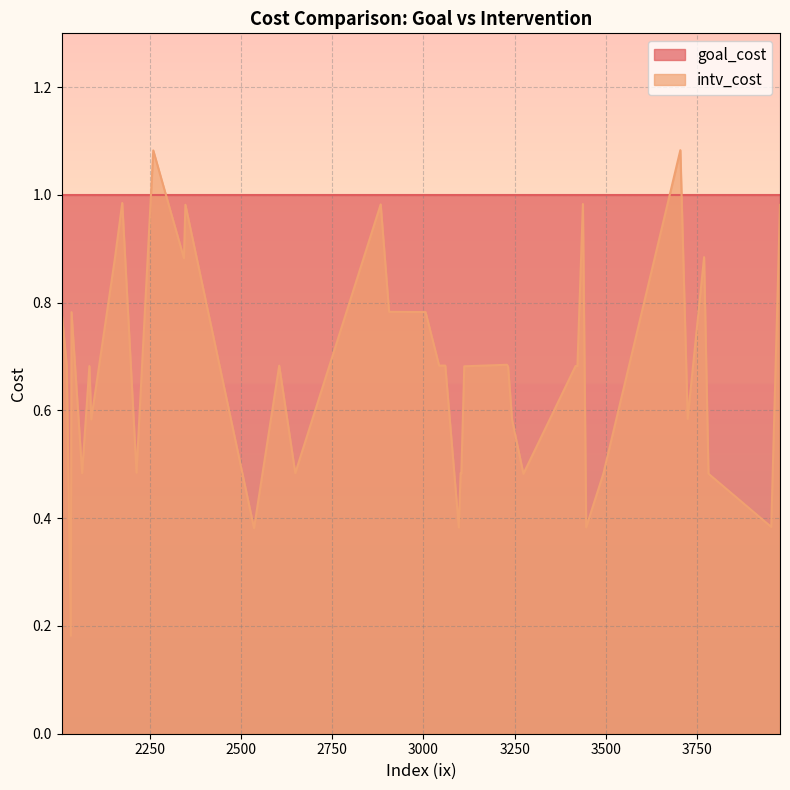

Reading left to right, what are all the values shown in this chart?

intv_cost: 3977=1.0	3006=0.8	3417=0.7	2065=0.5	2085=0.7	3422=0.7	2536=0.4	2649=0.5	2883=1.0	3097=0.4	2348=1.0	2036=0.8	3112=0.7	3953=0.4	3102=0.5	3446=0.4	2155=0.9	2344=0.9	3769=0.9	2090=0.6	2260=1.1	2906=0.8	3060=0.7	3724=0.6	2175=1.0	3437=1.0	3043=0.7	3274=0.5	2034=0.2	3704=1.1	2023=0.7	2214=0.5	2009=0.8	3232=0.7	3493=0.5	3781=0.5	3229=0.7	3104=0.5	2605=0.7	3243=0.6
goal_cost: 3977=1.0	3006=1.0	3417=1.0	2065=1.0	2085=1.0	3422=1.0	2536=1.0	2649=1.0	2883=1.0	3097=1.0	2348=1.0	2036=1.0	3112=1.0	3953=1.0	3102=1.0	3446=1.0	2155=1.0	2344=1.0	3769=1.0	2090=1.0	2260=1.0	2906=1.0	3060=1.0	3724=1.0	2175=1.0	3437=1.0	3043=1.0	3274=1.0	2034=1.0	3704=1.0	2023=1.0	2214=1.0	2009=1.0	3232=1.0	3493=1.0	3781=1.0	3229=1.0	3104=1.0	2605=1.0	3243=1.0